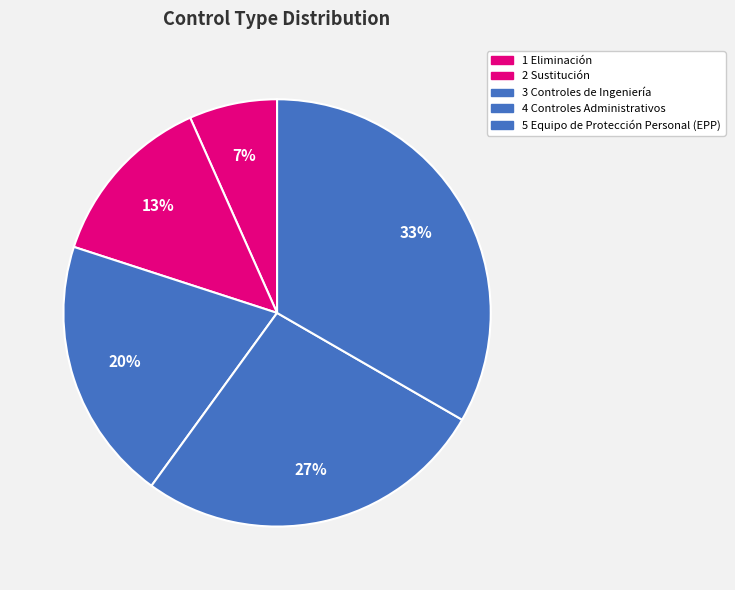

Count the number of slices in the pie.

5